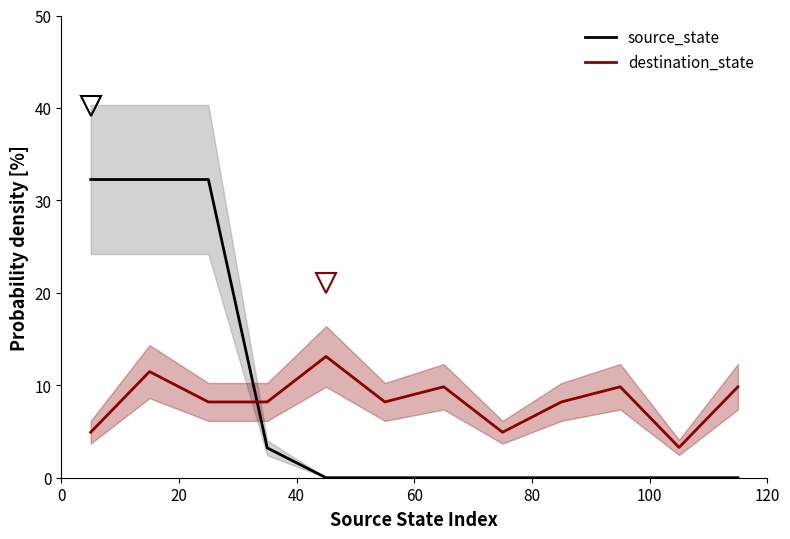

What is the maximum value for source_state?

32.3